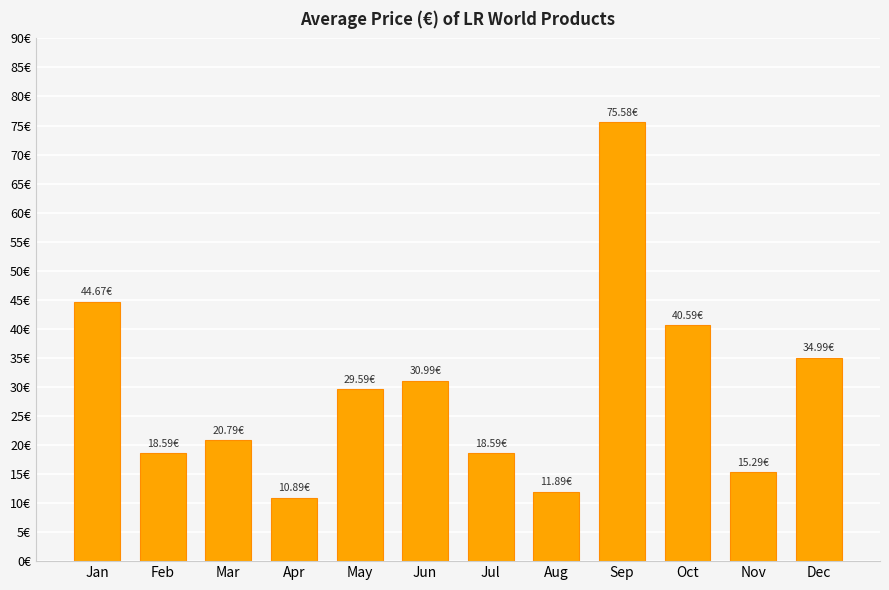

Reading left to right, transcribe all the data shown in this chart.

Jan=44.7	Feb=18.6	Mar=20.8	Apr=10.9	May=29.6	Jun=31.0	Jul=18.6	Aug=11.9	Sep=75.6	Oct=40.6	Nov=15.3	Dec=35.0